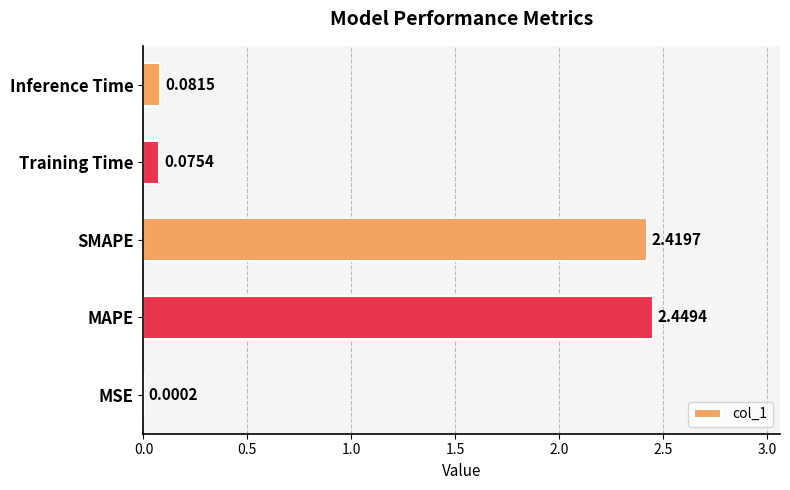

Which label corresponds to the largest value in the chart?

MAPE